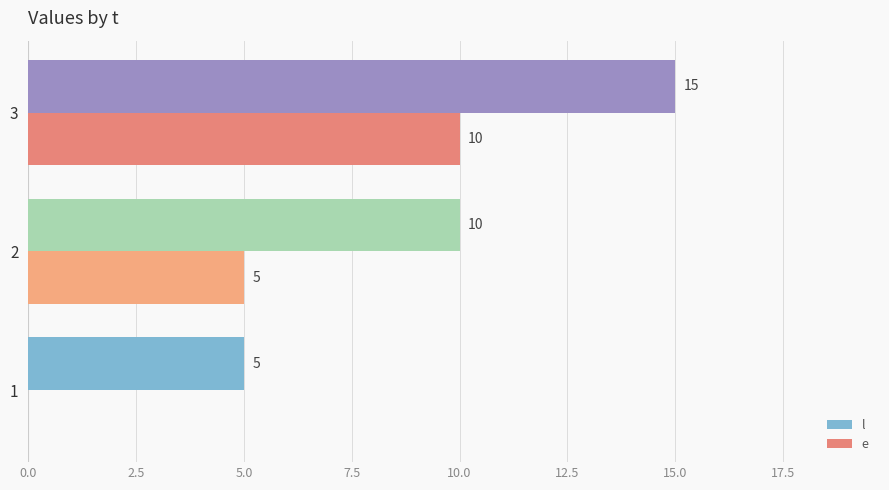

What is the approximate value of l at 2?

10